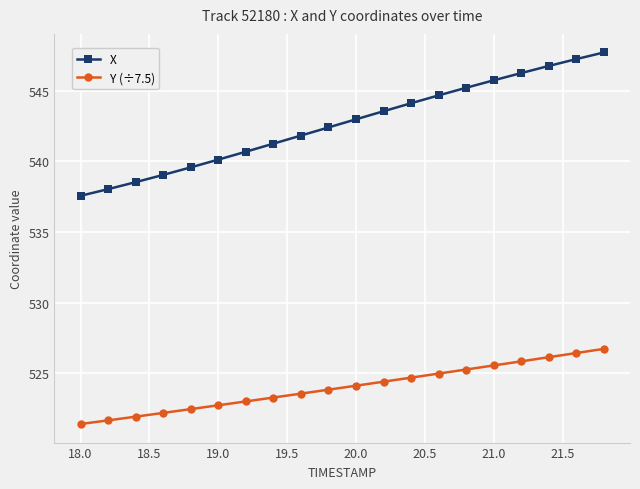

What is the value of the X point at the 15th from the left?

545.2